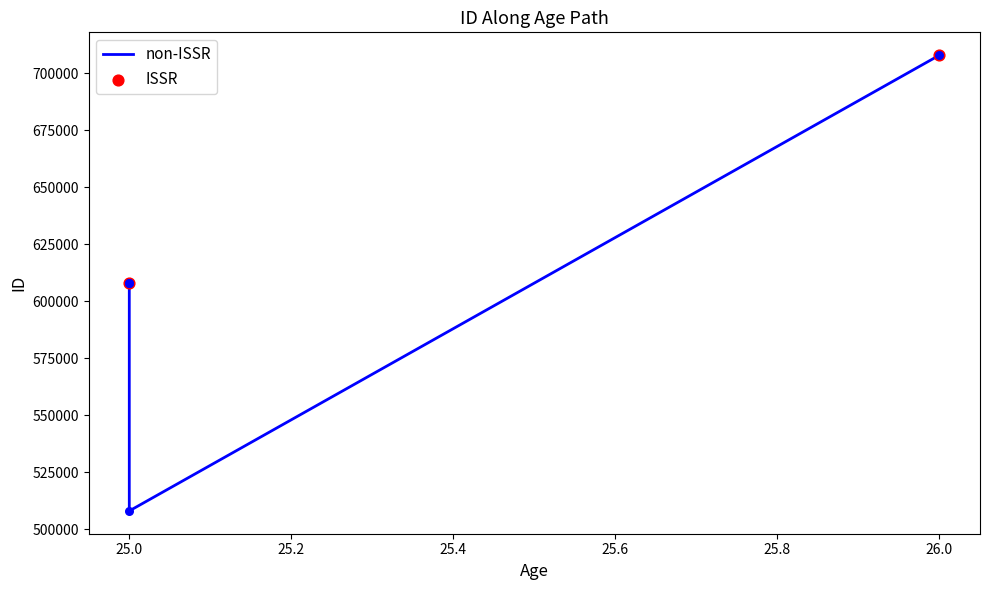

Approximately how many times larger is the value at 25 compared to 25?

0.8